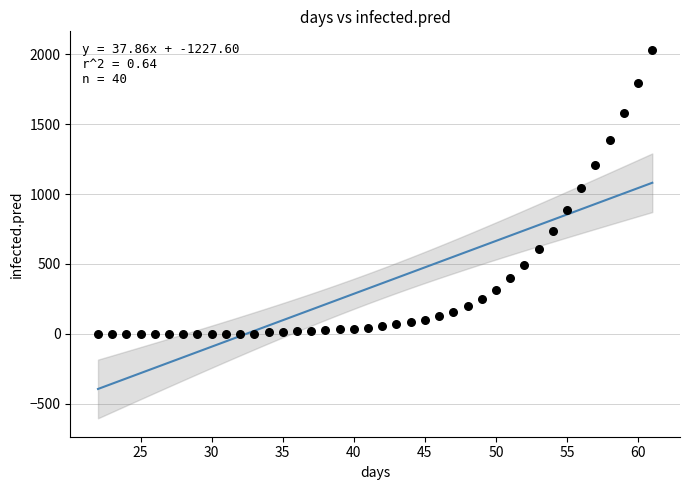

What is the range of Y values (max minus min)?

2033.9